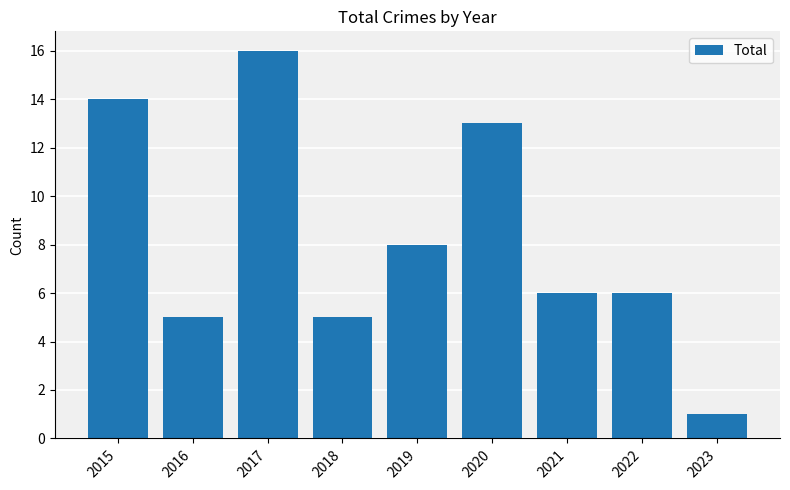

What is the approximate value at 2023?

1